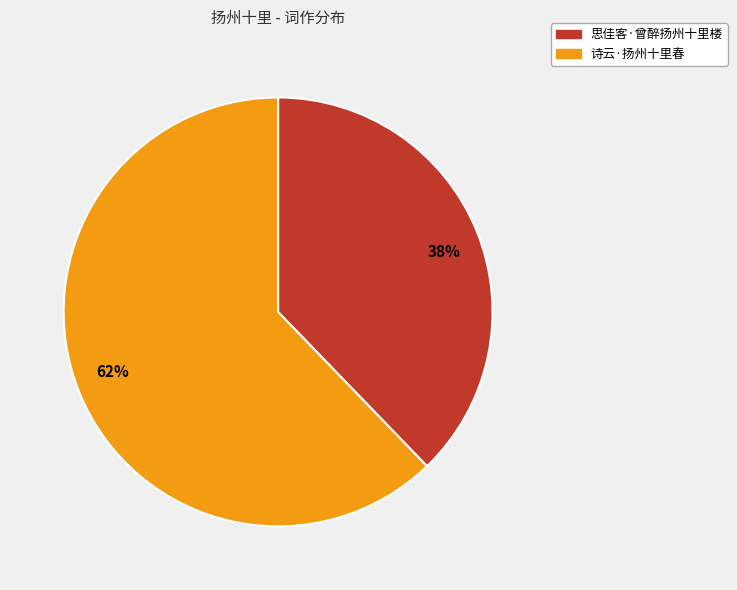

Which has a higher value, 38% or 62%?

62%